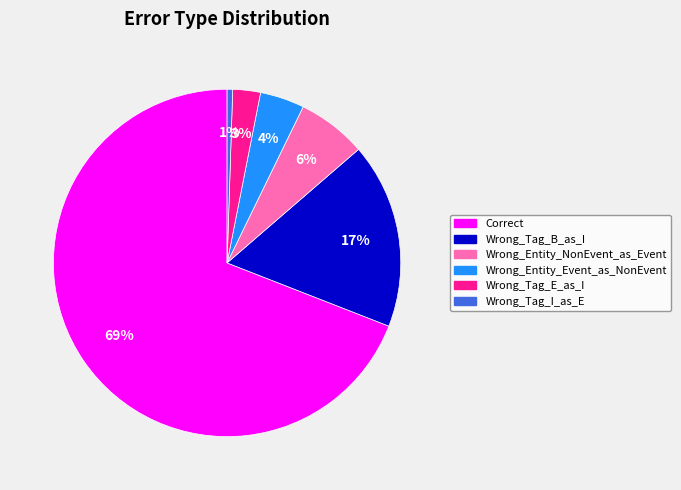

Do Wrong_Entity_NonEvent_as_Event and Correct together represent more than half of the pie?

Yes